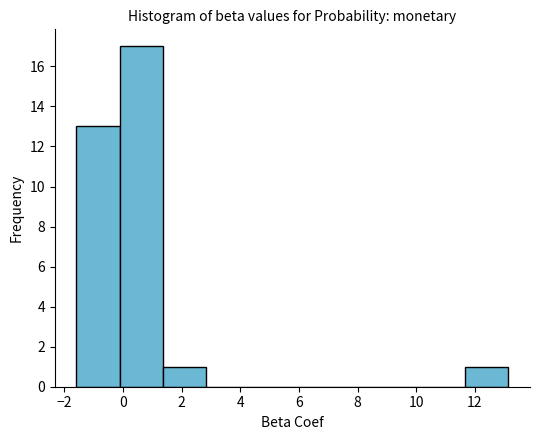

Reading left to right, list every bar in this chart as the range it spans on the x-axis followed by its height. Neither the bar edges nor the heights are printed on the chart, so give them approximately, as read against the axes.

-1.6 to -0.2: 13
-0.2 to 1.4: 17
1.4 to 2.8: 1
2.8 to 4.4: 0
4.4 to 5.8: 0
5.8 to 7.2: 0
7.2 to 8.8: 0
8.8 to 10.2: 0
10.2 to 11.6: 0
11.6 to 13.2: 1